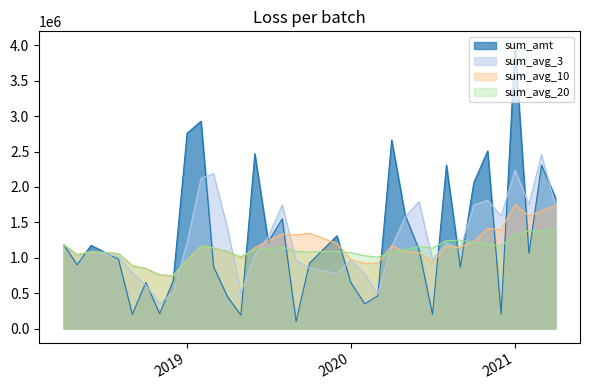

What is the smallest value displayed?

100000.0